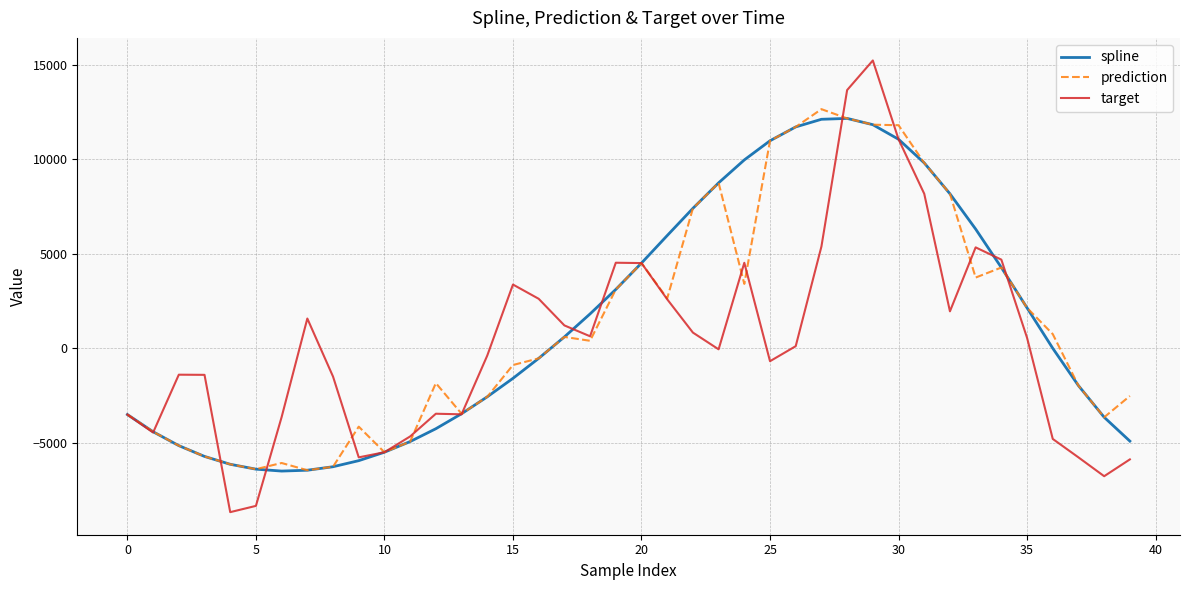

What is the maximum value for spline?

12158.9